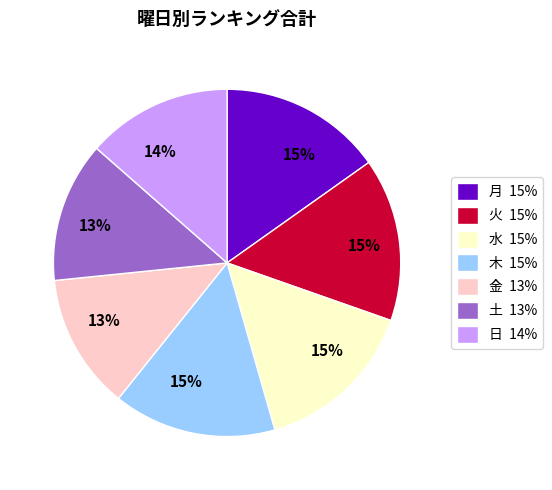

Is the sum of 土 13% and 火 15% greater than half?

No